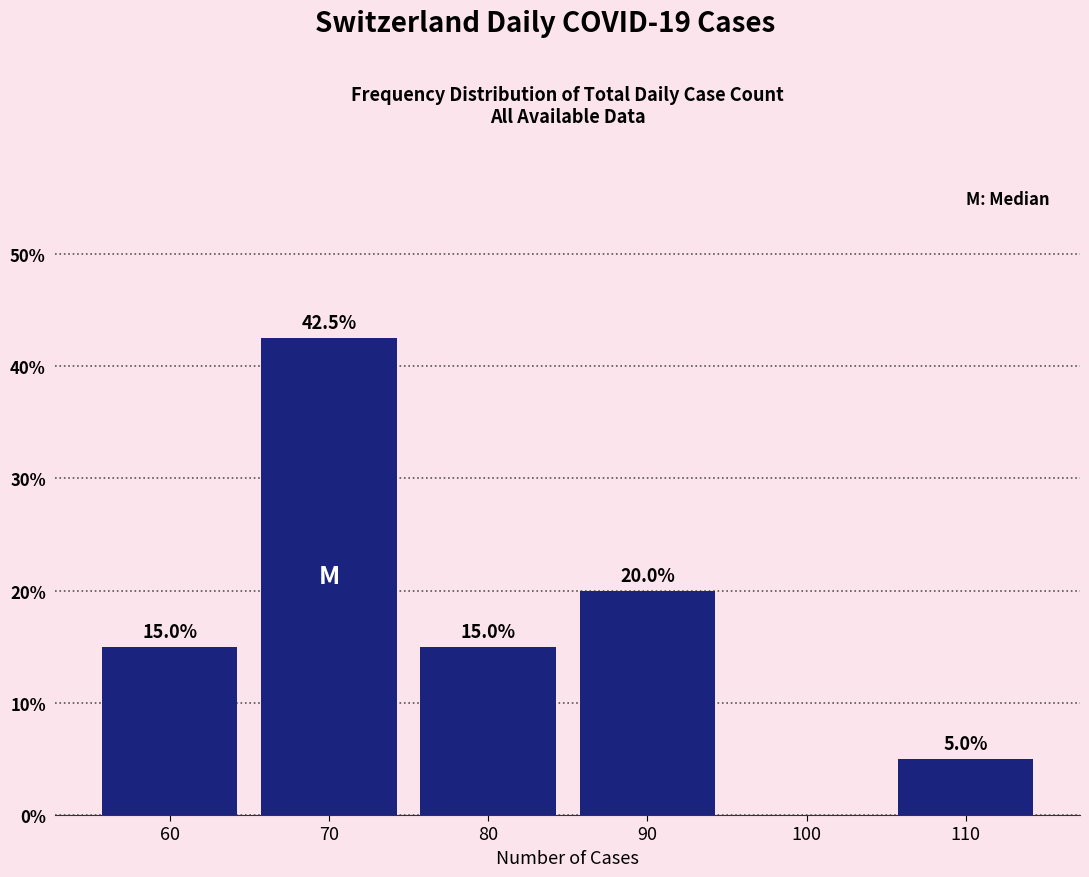

Over which range of the x-axis is the bar tallest?

65 to 75